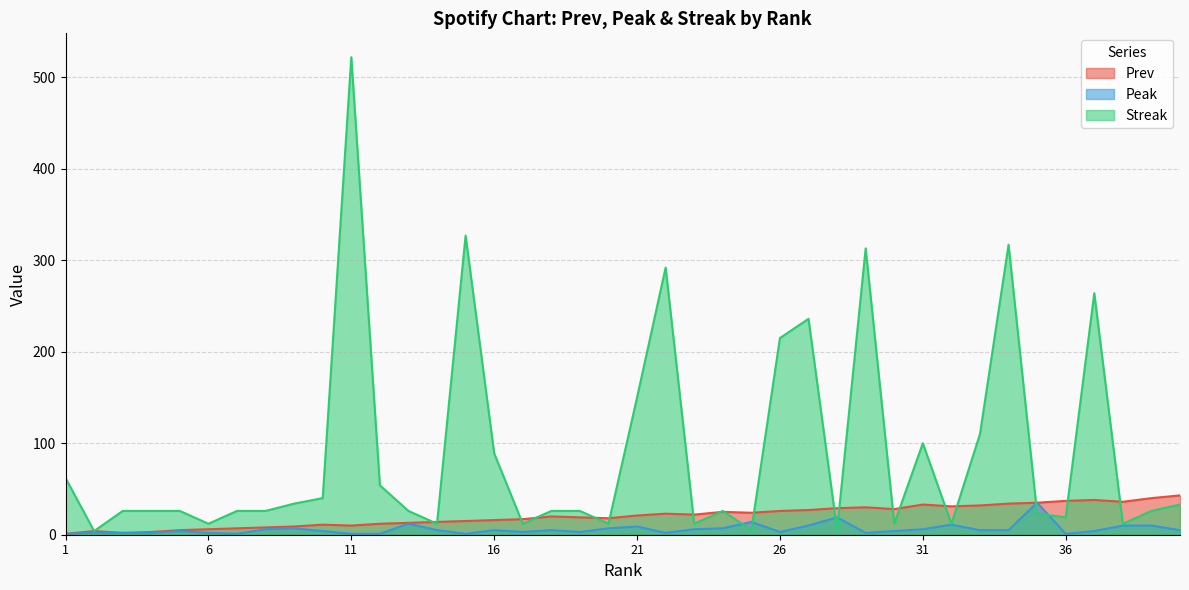

How many intersections are there between Peak and Streak?

6